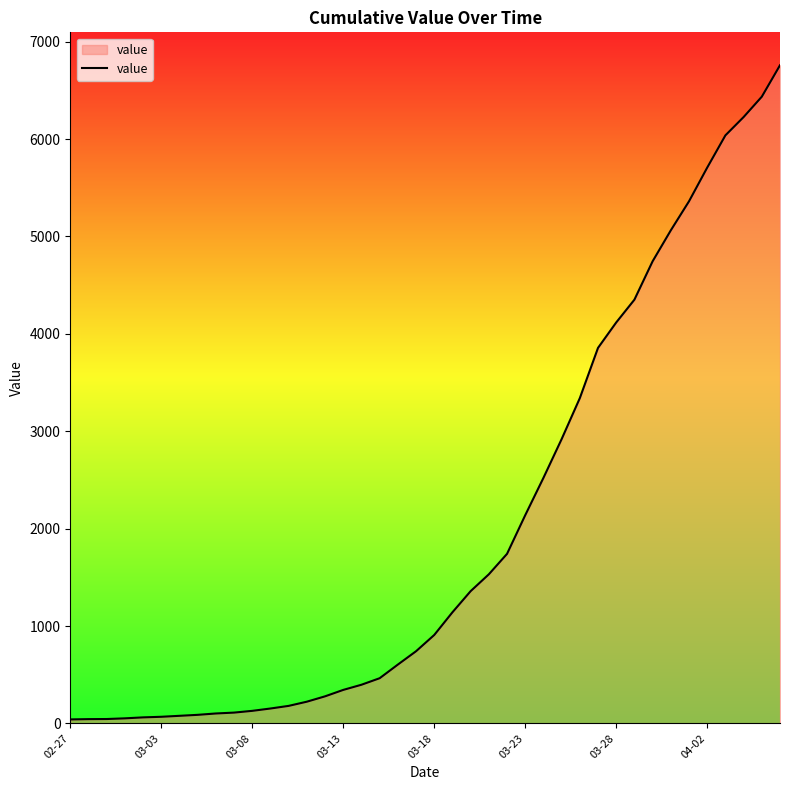

What is the sum of all values?

80458